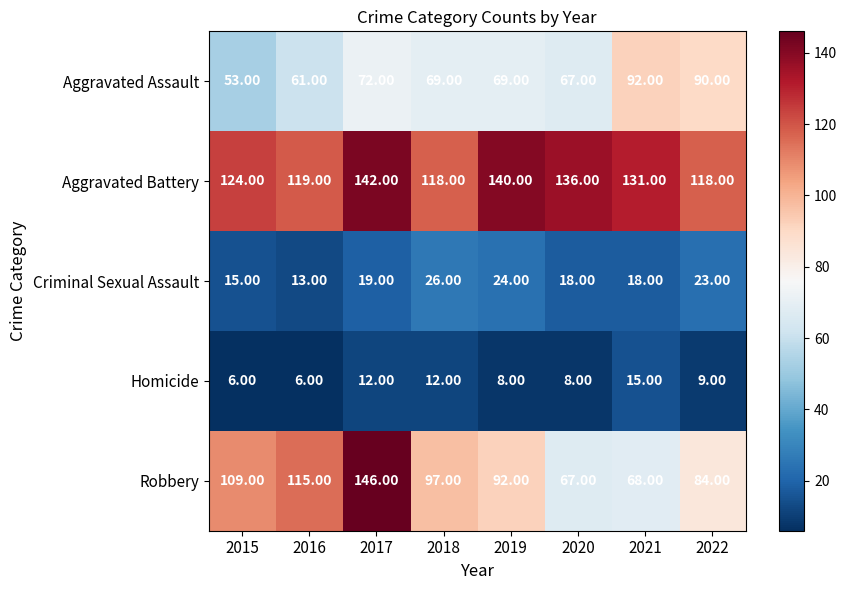

What is the difference between the Homicide values at 2015 and 2022?

3